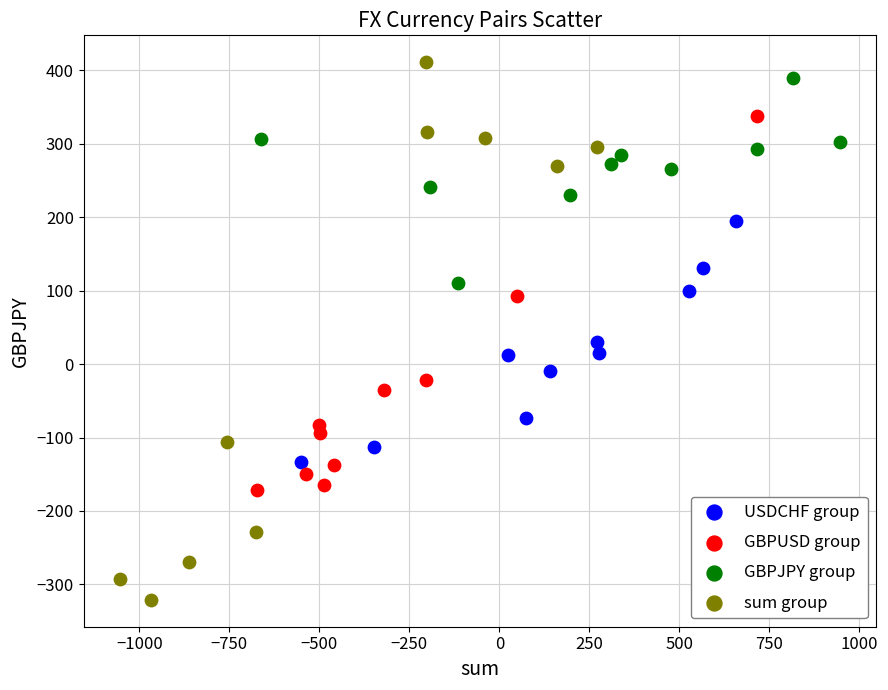

What are all the series names shown in the legend?

USDCHF group, GBPUSD group, GBPJPY group, sum group